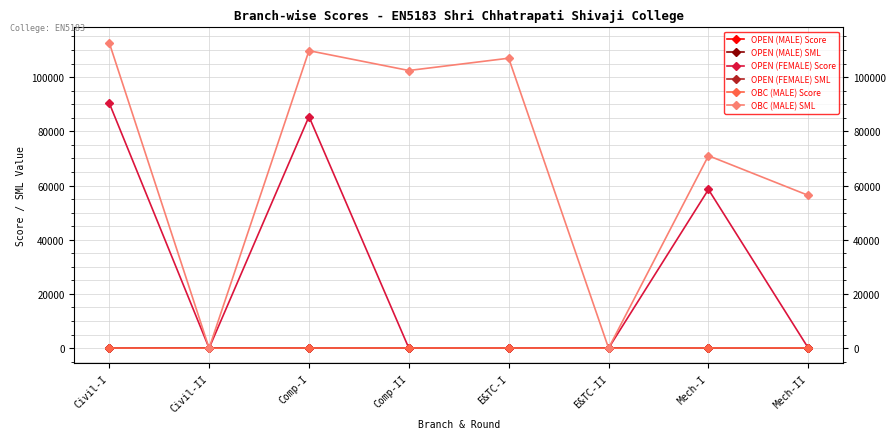

The OPEN (MALE) Score series shows 34 at Mech-I. True or false?

True